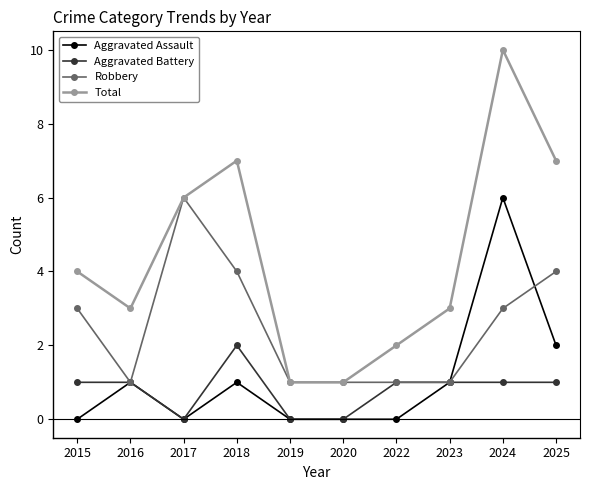

True or false: Aggravated Assault has a value of 0 at 2022.

True